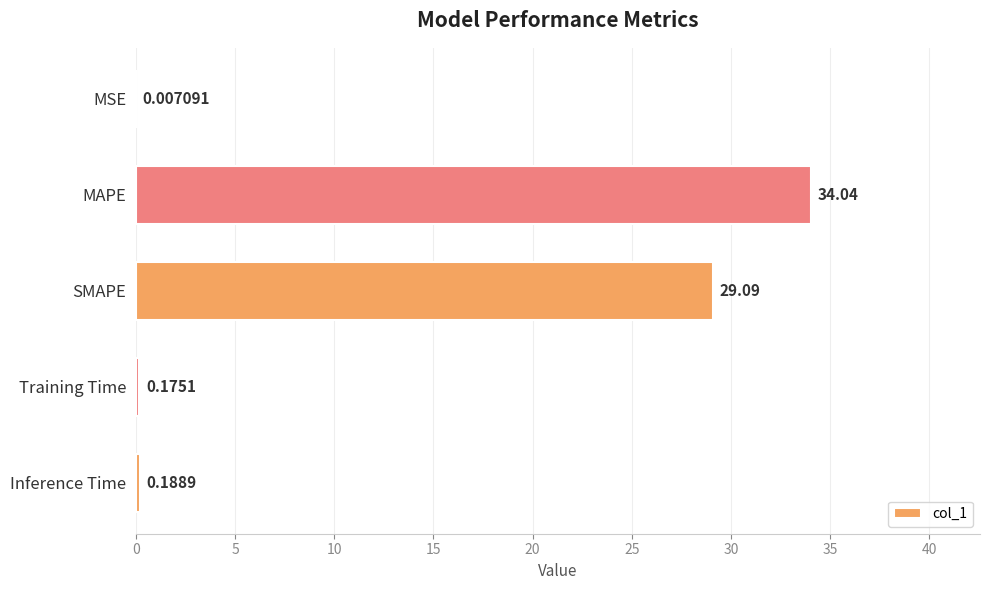

At which category does the chart reach its peak across all series?

MAPE